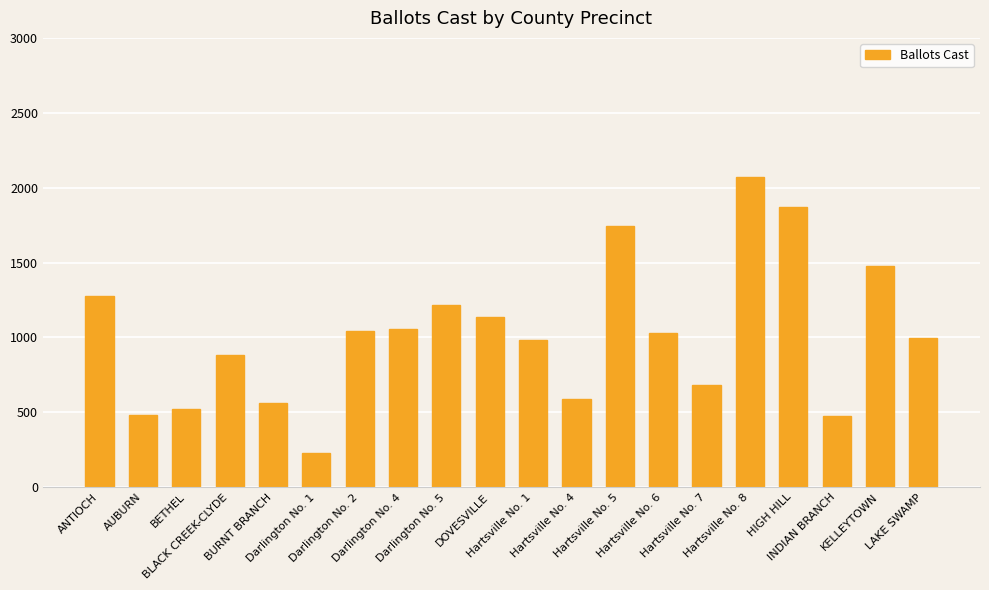

What is the label of the 12th bar from the right?

Darlington No. 5